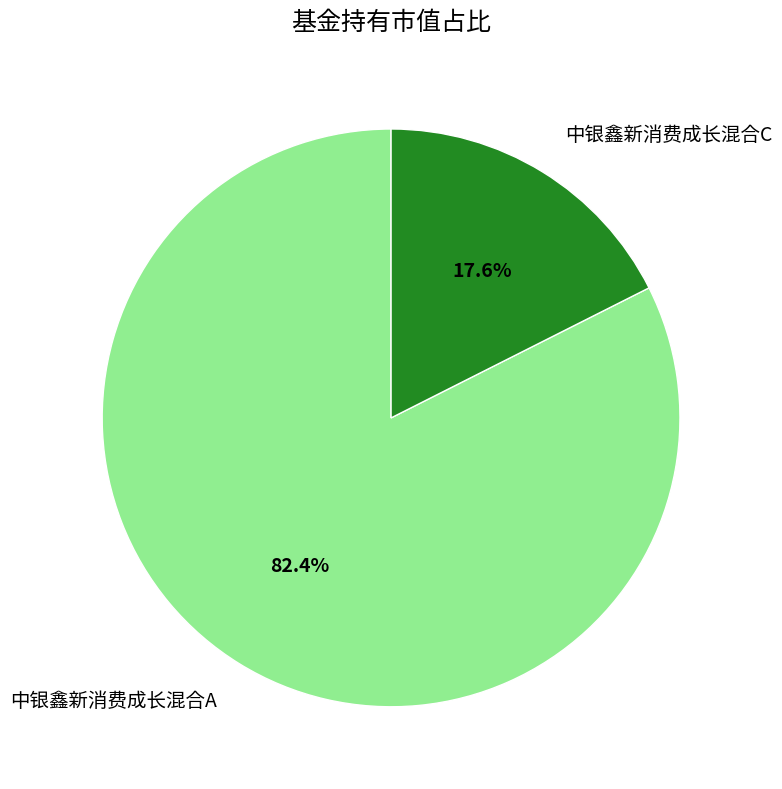

Rank the categories by value from lowest to highest.

中银鑫新消费成长混合C, 中银鑫新消费成长混合A